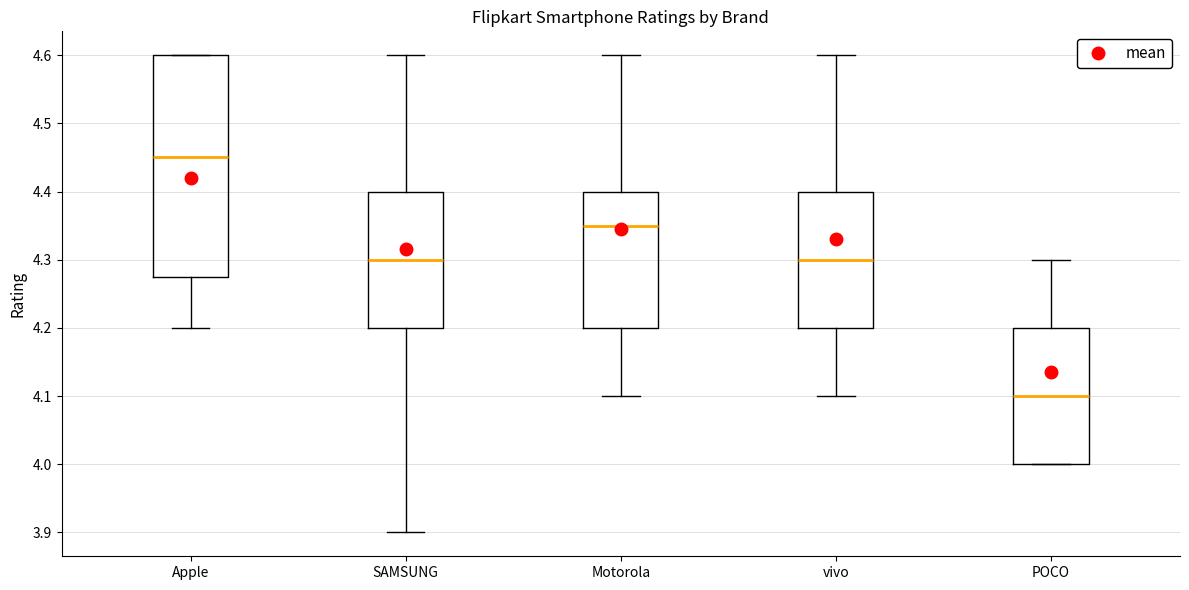

Which box is the tallest, from its lower edge to its upper edge?

Apple